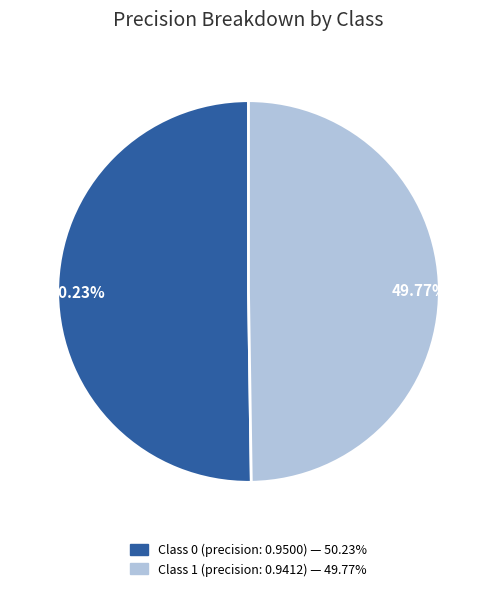

Does any single category account for the majority?

Yes